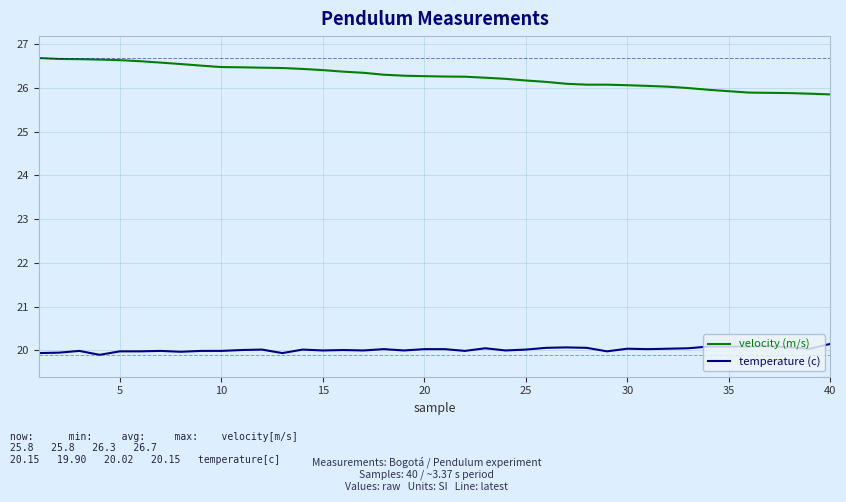

Which series has the largest total across all categories?

velocity (m/s)